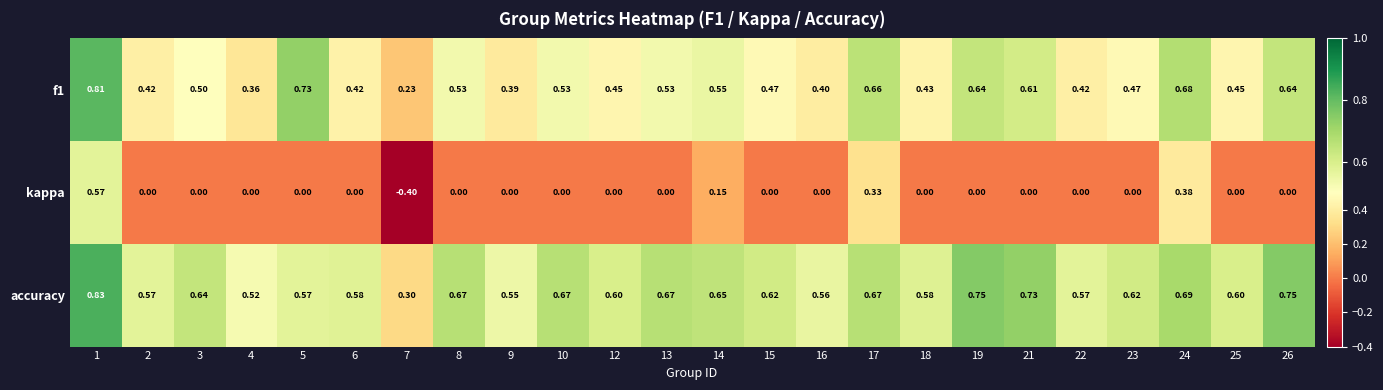

What is the smallest value displayed?

-0.4